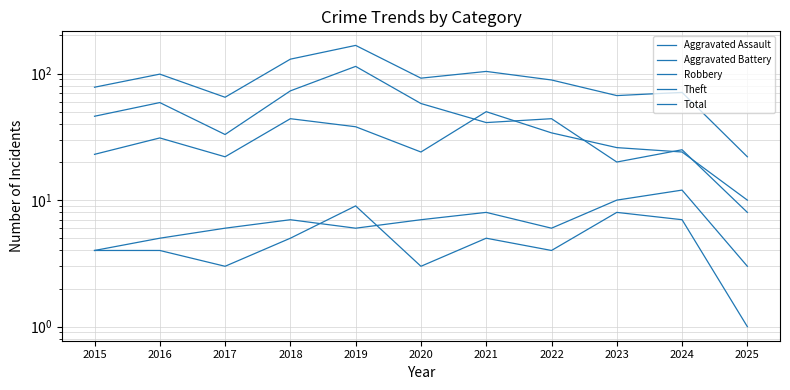

Between 2017 and 2025, which series saw the biggest shift?

Total